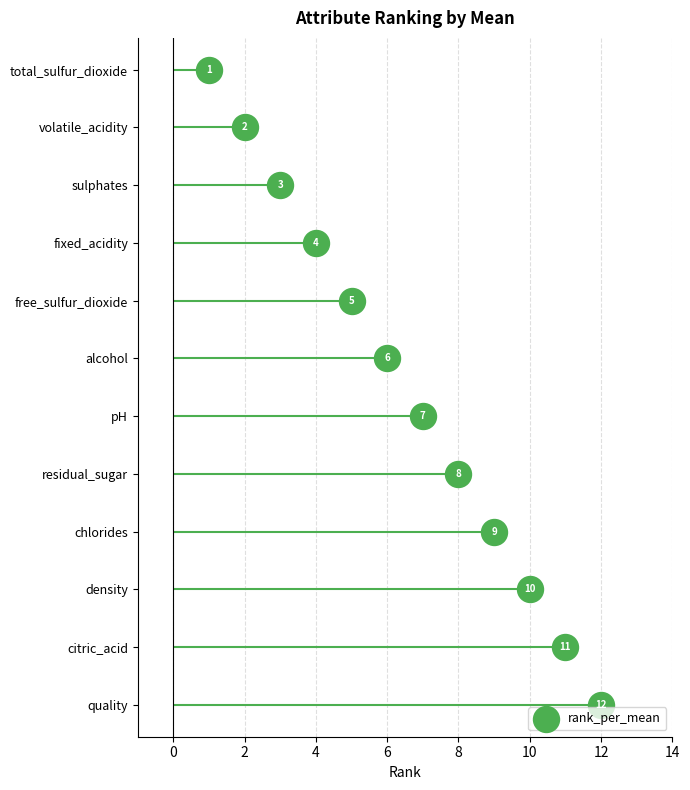

What is the change in value from total_sulfur_dioxide to alcohol?

+5